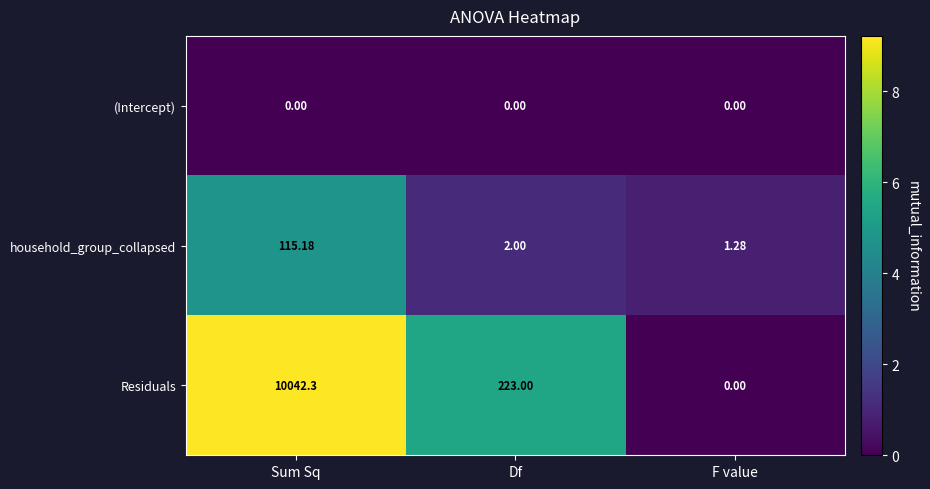

At which category is the sum across all series the highest?

Sum Sq